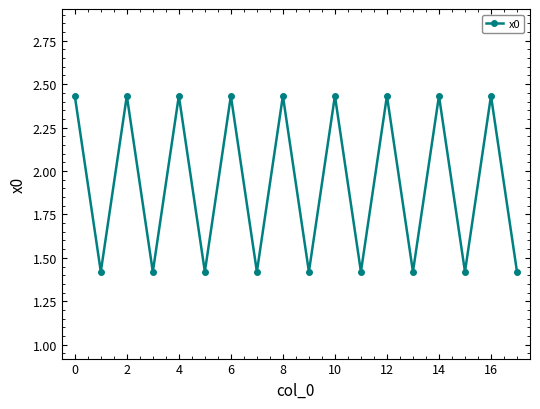

What is the average value?

1.9